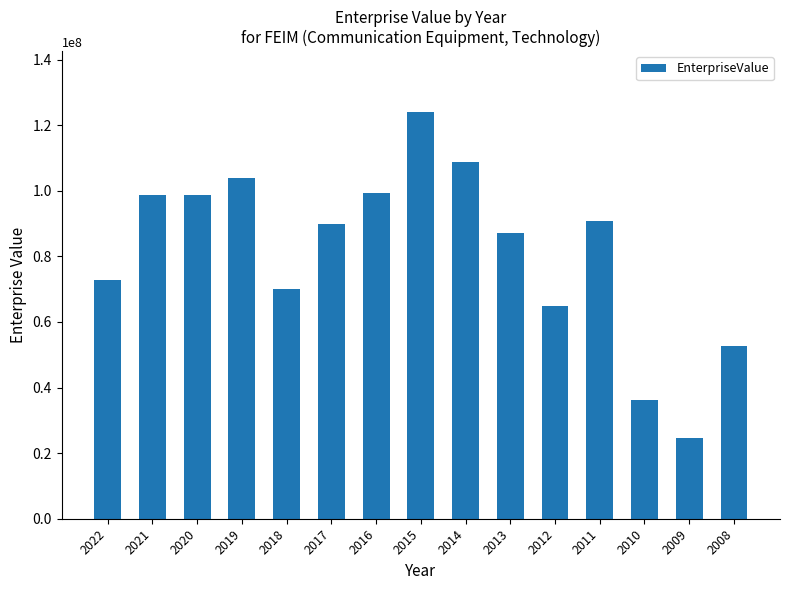

Read the value at 2017.

90012630.0